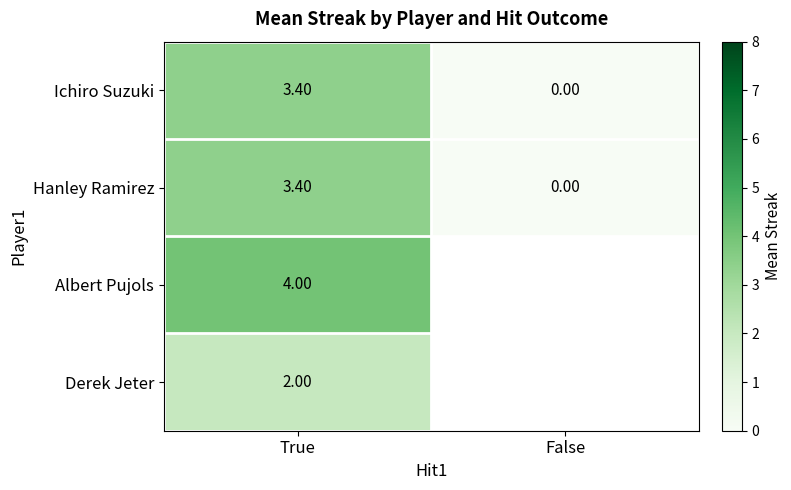

What is the sum of the Hanley Ramirez values at False and True?

3.4